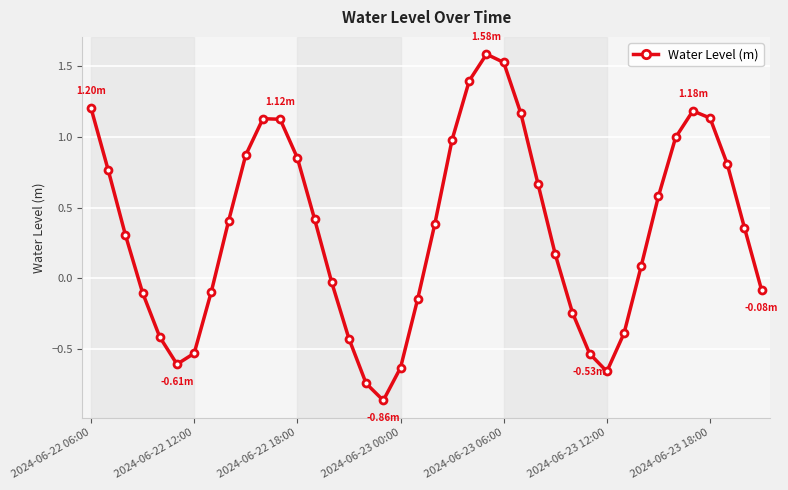

What is the difference between the second highest and minimum values?

2.4